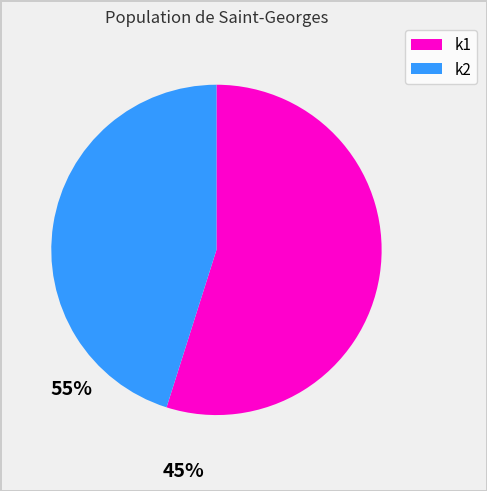

How many segments does this pie chart have?

2